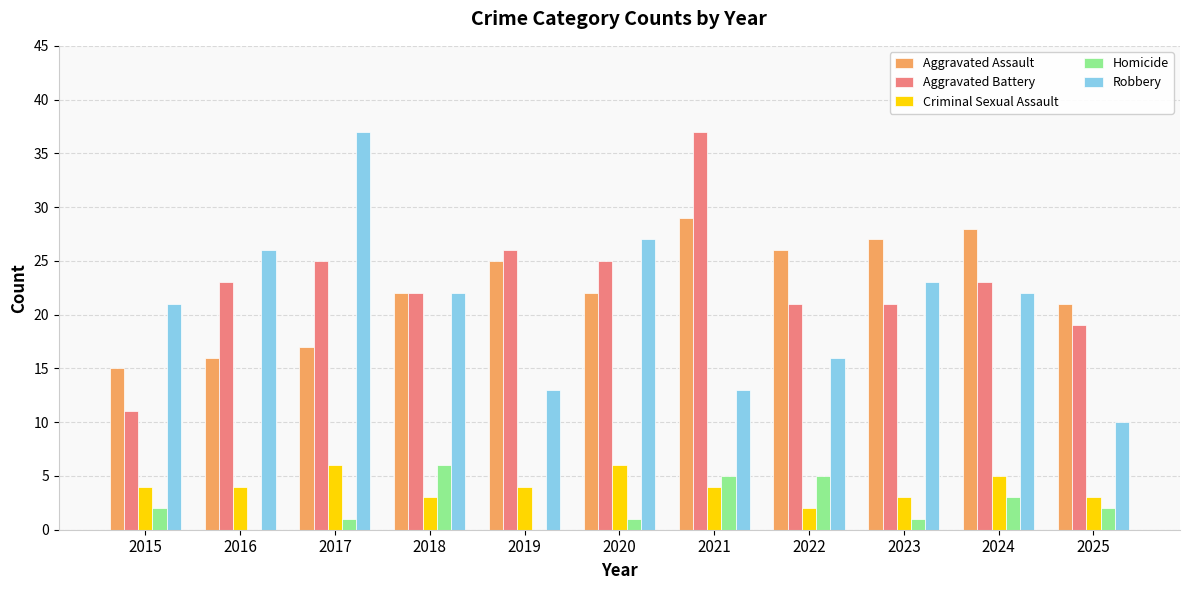

At which label does Aggravated Assault reach its peak?

2021